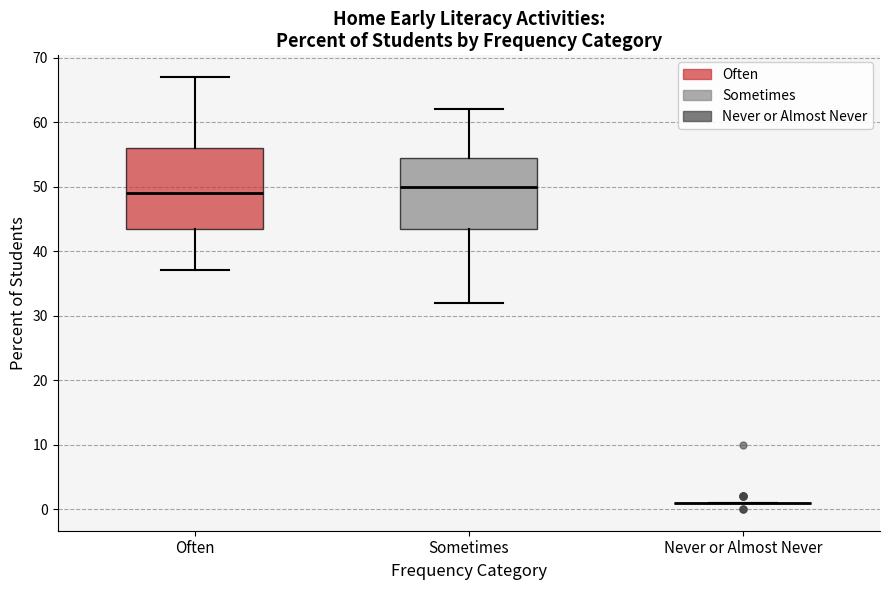

Comparing the boxes themselves (not the whiskers), which one is the tallest?

Often